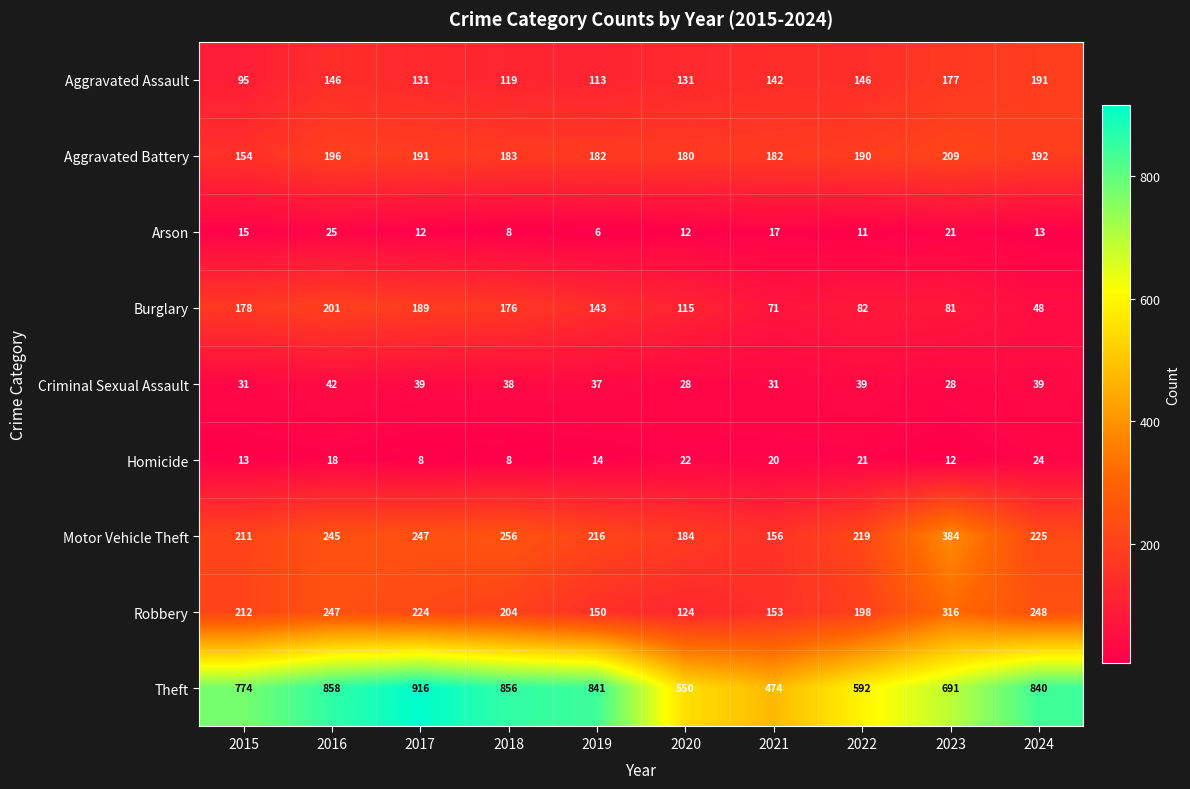

What is the minimum value shown in the chart?

6